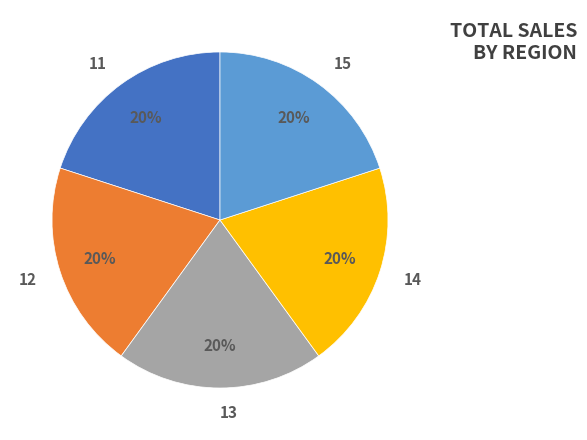

Is there any slice that represents more than half of the pie?

No